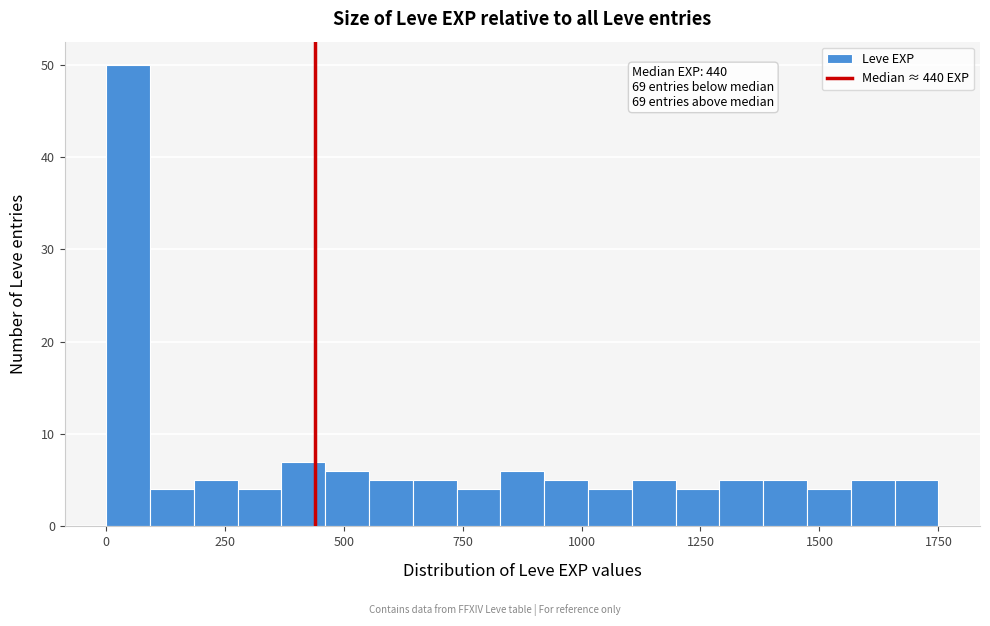

Read against the x-axis, roughly where is the centre of the tallest bar?

50